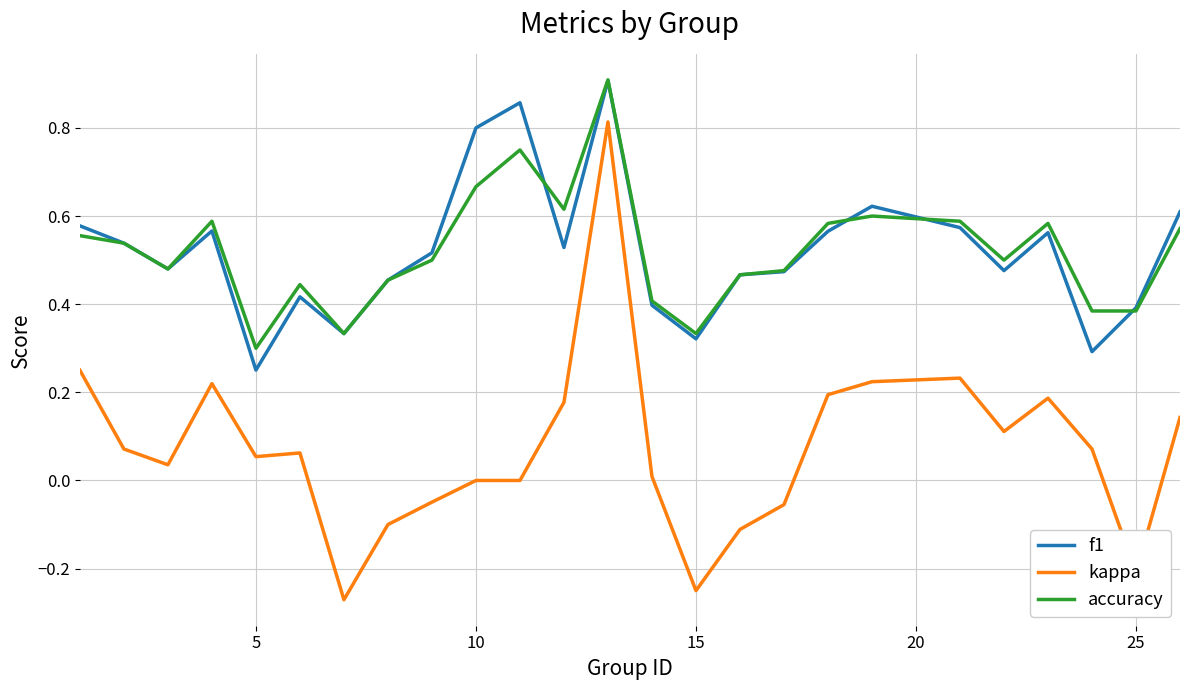

True or false: kappa and accuracy intersect in this chart.

False